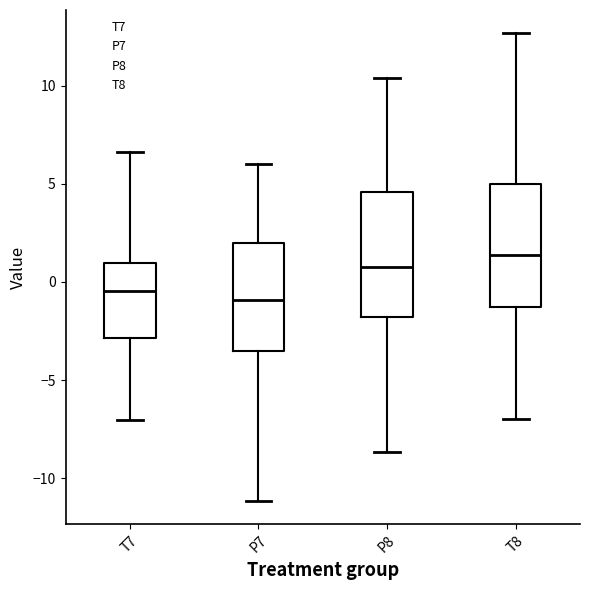

Where does the upper whisker of the box for T7 end on the y-axis? The values are not printed on the chart, so give them approximately, as read against the axis.

6.5